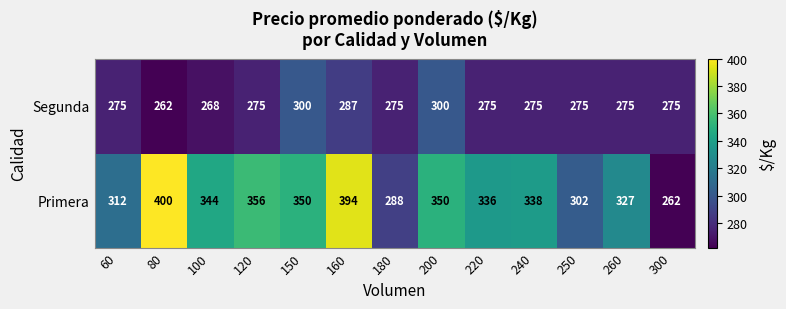

What is the total value across all series at 160?

681